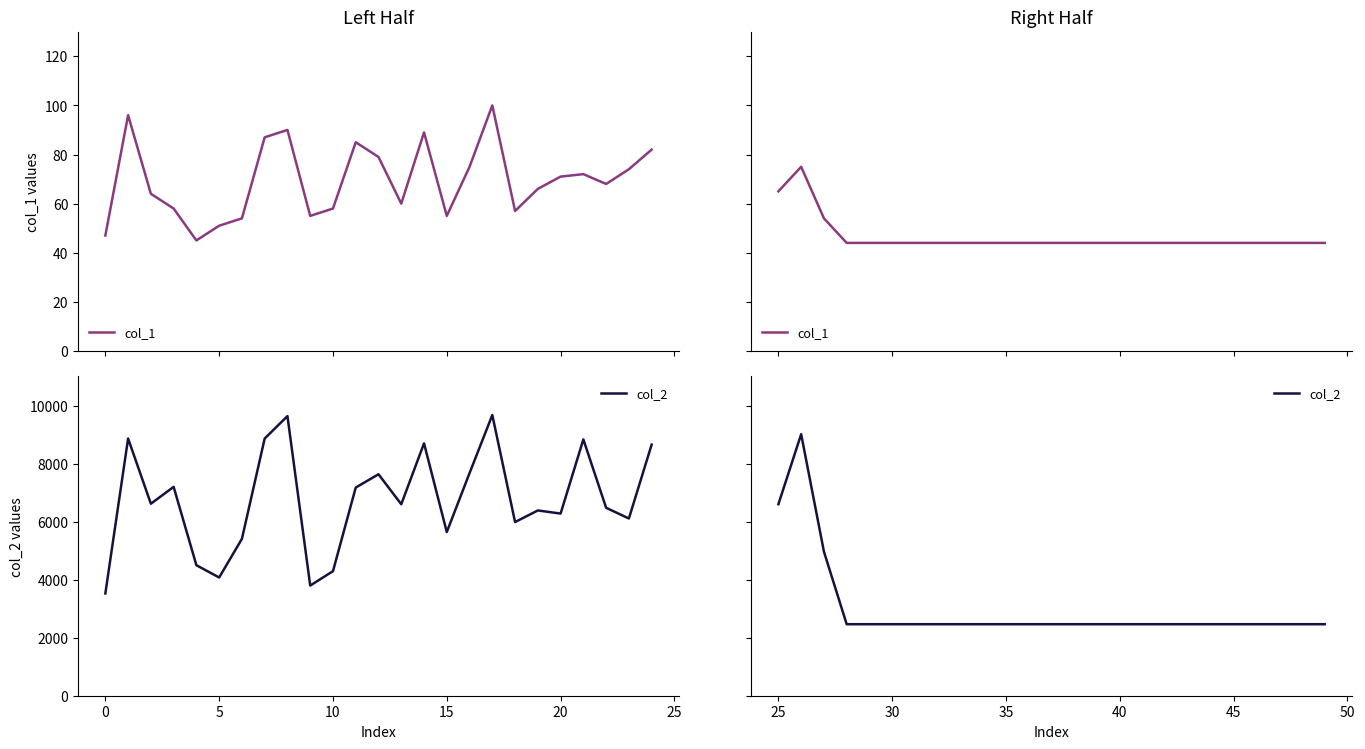

The col_2 series shows 1260 at 11. True or false?

False